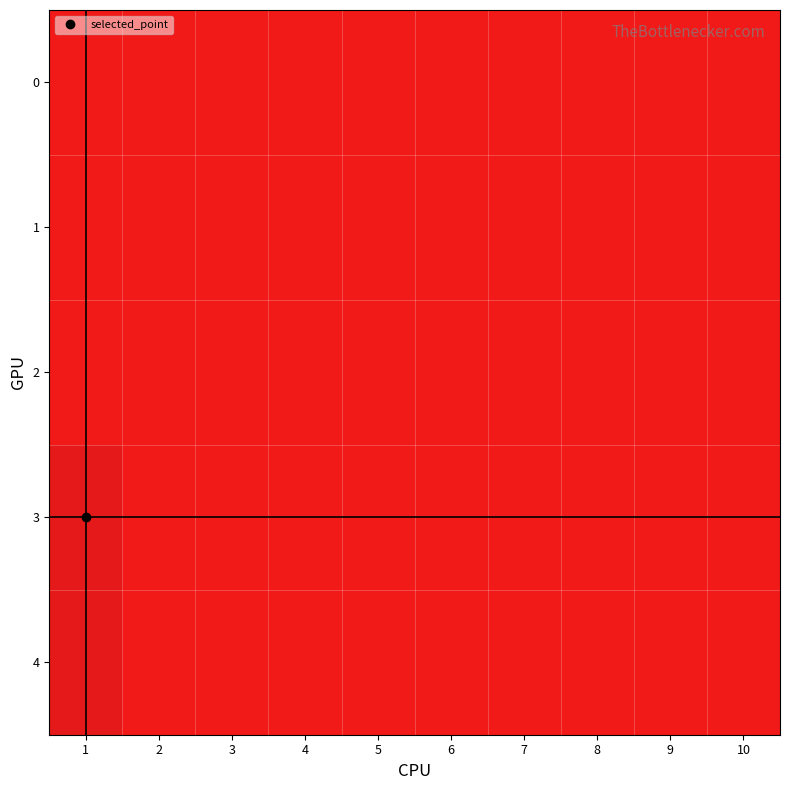

Reading right to left, list all the values displayed in this chart.

0: 10=0	9=0	8=0	7=0	6=0	5=0	4=0	3=0	2=0	1=0
1: 10=0	9=0	8=0	7=0	6=0	5=0	4=0	3=0	2=0	1=0
2: 10=0	9=0	8=0	7=0	6=0	5=0	4=0	3=0	2=0	1=0
3: 10=0	9=0	8=0	7=0	6=0	5=0	4=0	3=0	2=0	1=100
4: 10=0	9=0	8=0	7=0	6=0	5=0	4=0	3=0	2=0	1=100